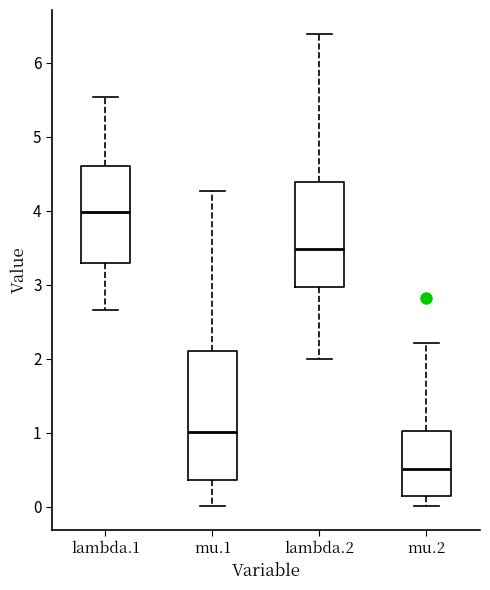

Reading left to right, read every box against the y-axis: the position of its median line, the range the box covers, and the ends of its whiskers. The values are not printed on the chart, so give them approximately, as read against the axis.

lambda.1: median 4.0, box 3.3 to 4.6, whiskers 2.7 to 5.5
mu.1: median 1.0, box 0.4 to 2.1, whiskers 0.0 to 4.3
lambda.2: median 3.5, box 3.0 to 4.4, whiskers 2.0 to 6.4
mu.2: median 0.5, box 0.1 to 1.0, whiskers 0.0 to 2.2